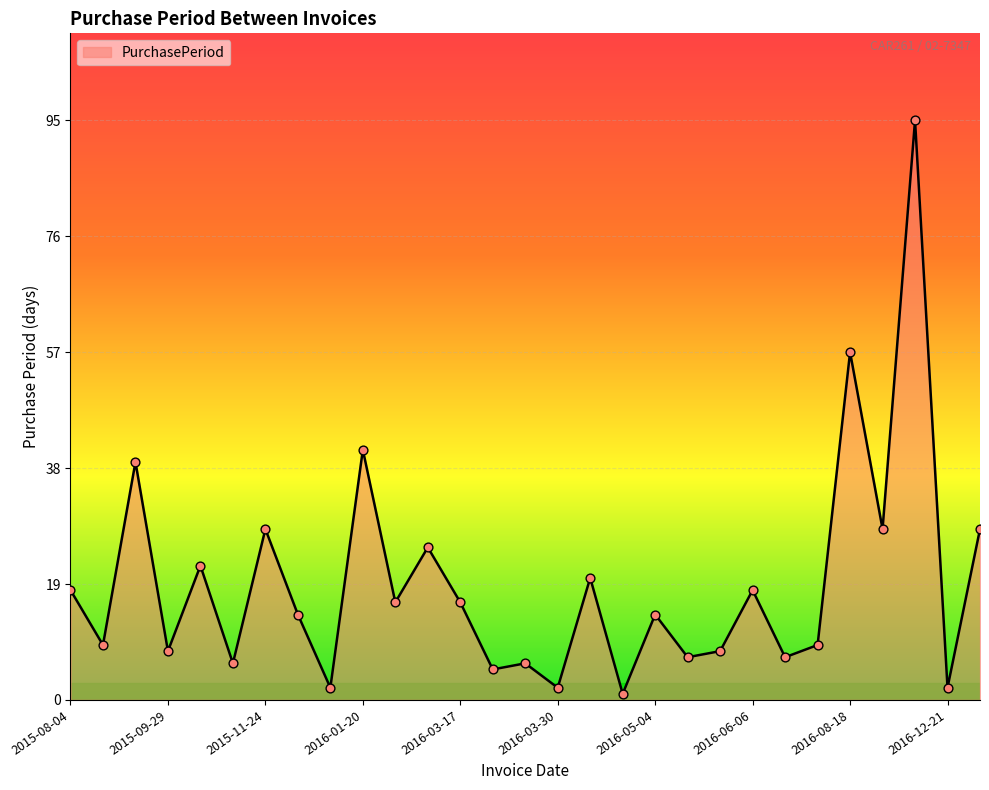

What is the difference between the maximum and minimum values?

94